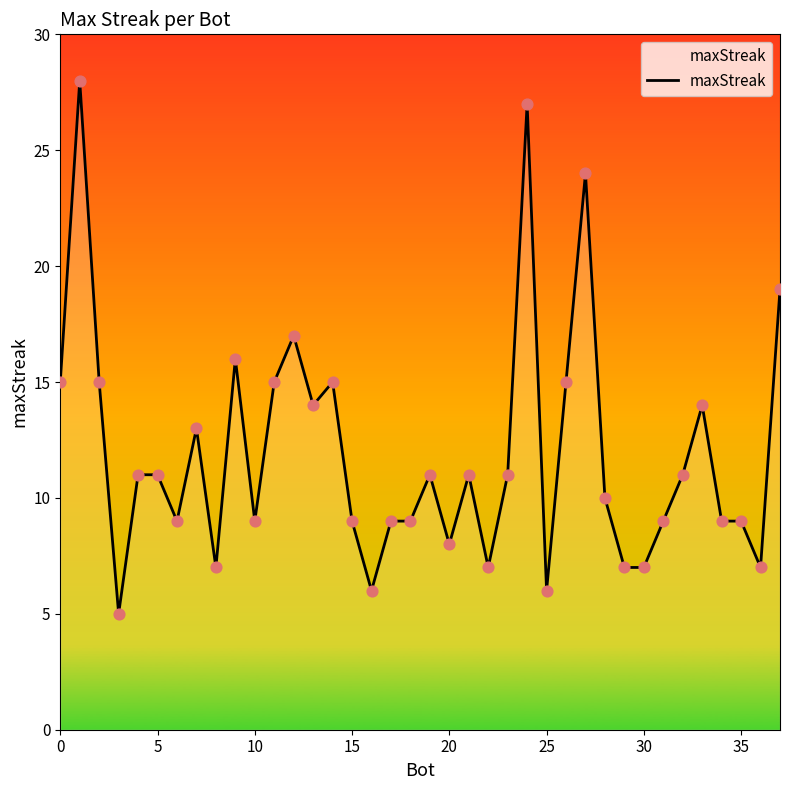

What is the difference between the maximum and minimum values?

23